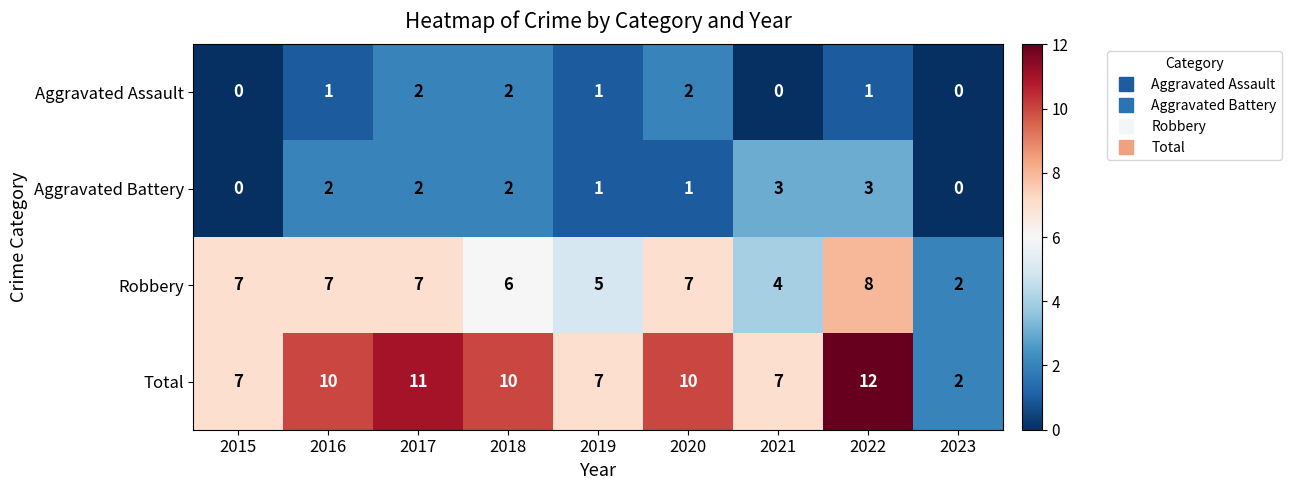

Which series has the widest spread of values?

Total